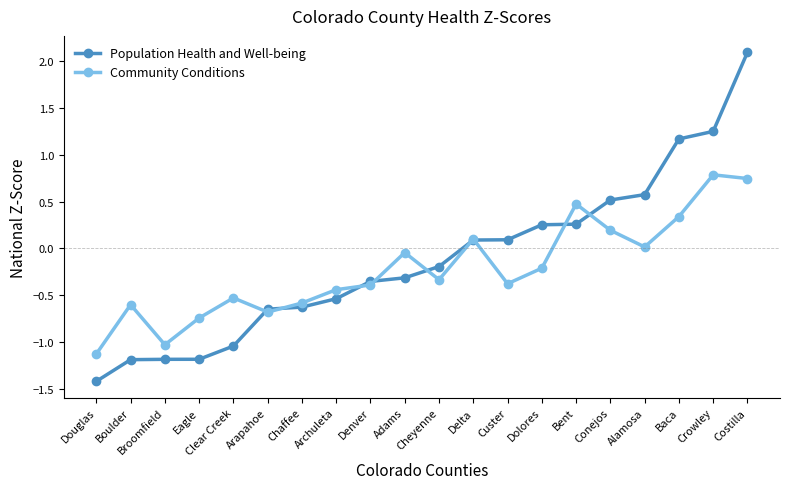

What is the label of the 7th point from the right?

Dolores